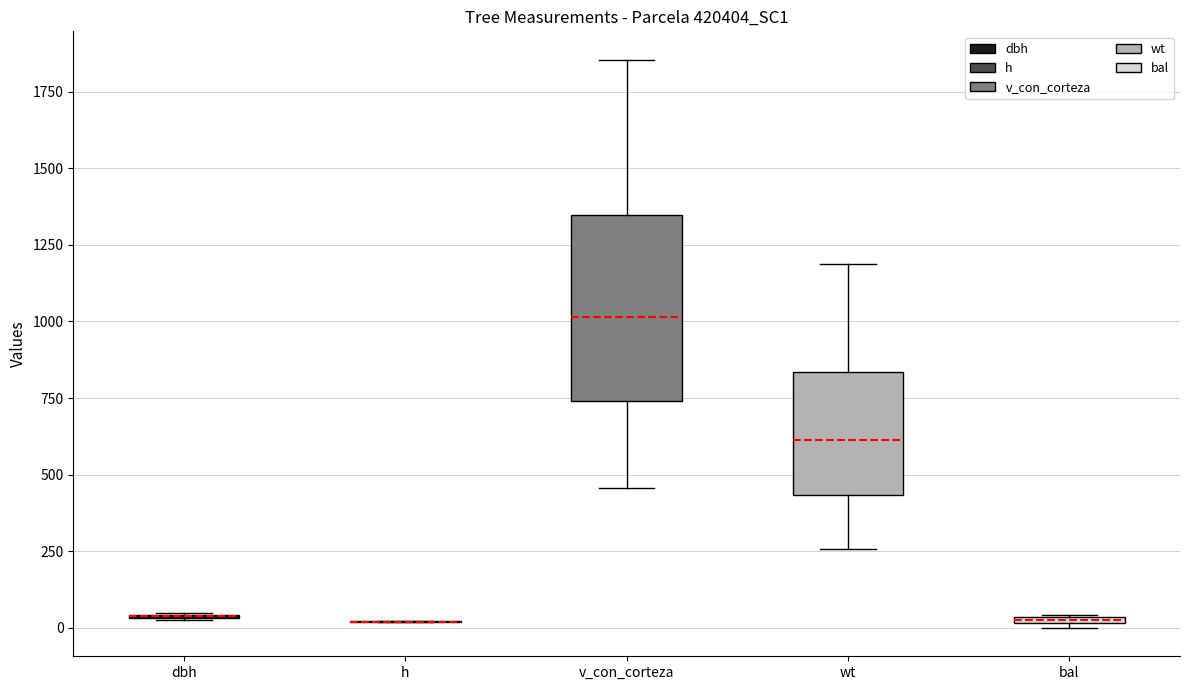

Where is the lower edge of the box for bal on the y-axis? The values are not printed on the chart, so give them approximately, as read against the axis.

0